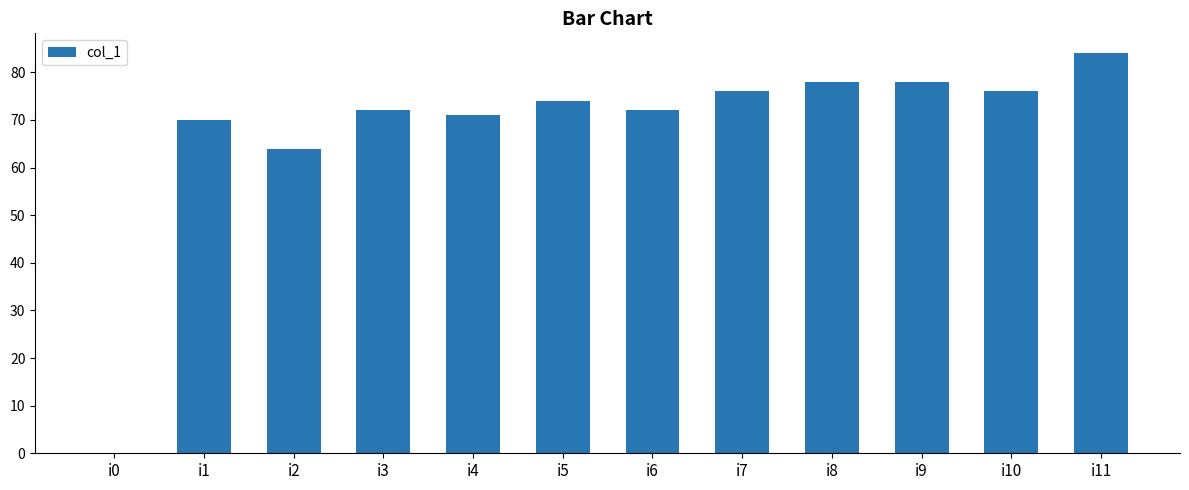

Reading right to left, extract all data points from this chart.

i11=84	i10=76	i9=78	i8=78	i7=76	i6=72	i5=74	i4=71	i3=72	i2=64	i1=70	i0=0